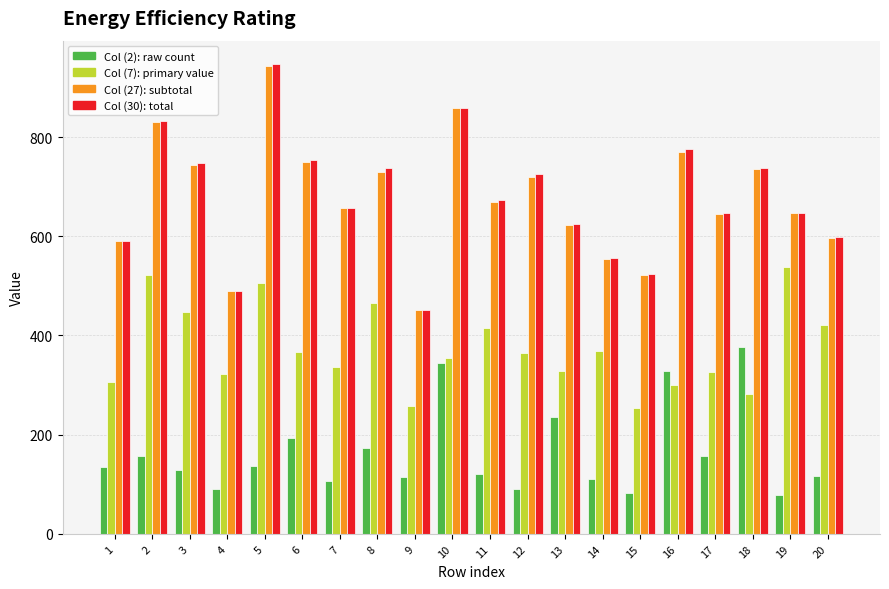

What is the maximum value shown in the chart?

947